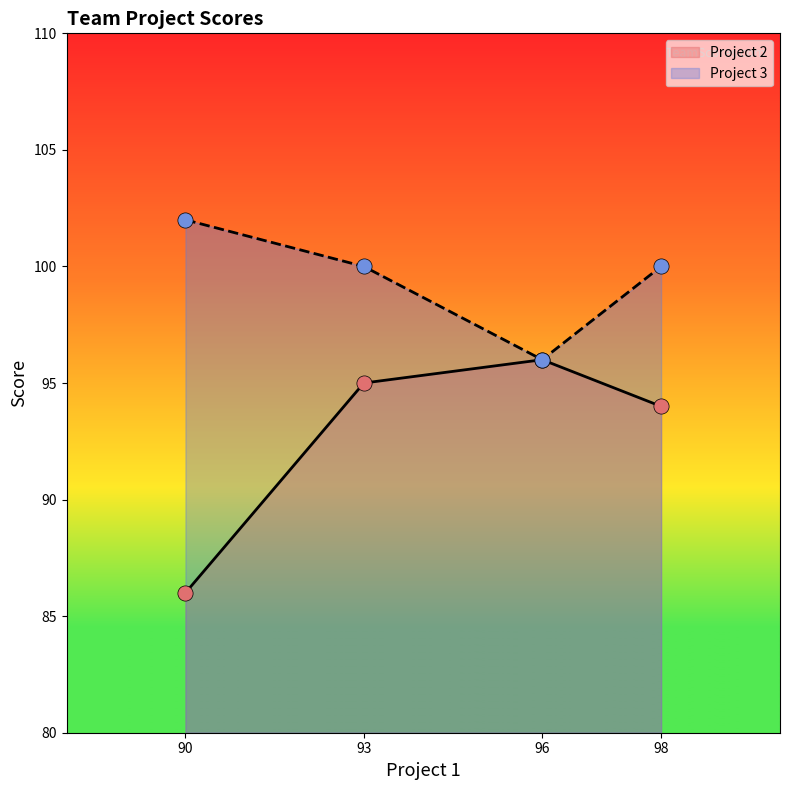

Which series has the largest Y range (max minus min)?

Project 2